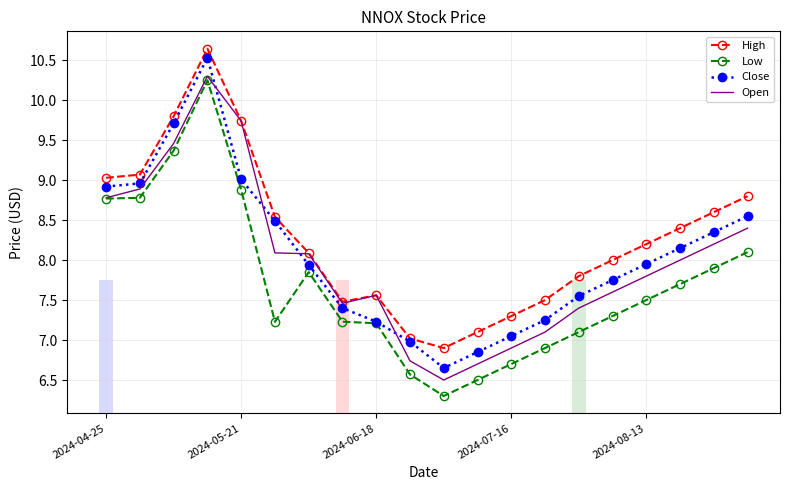

Which series has the widest spread of values?

Low